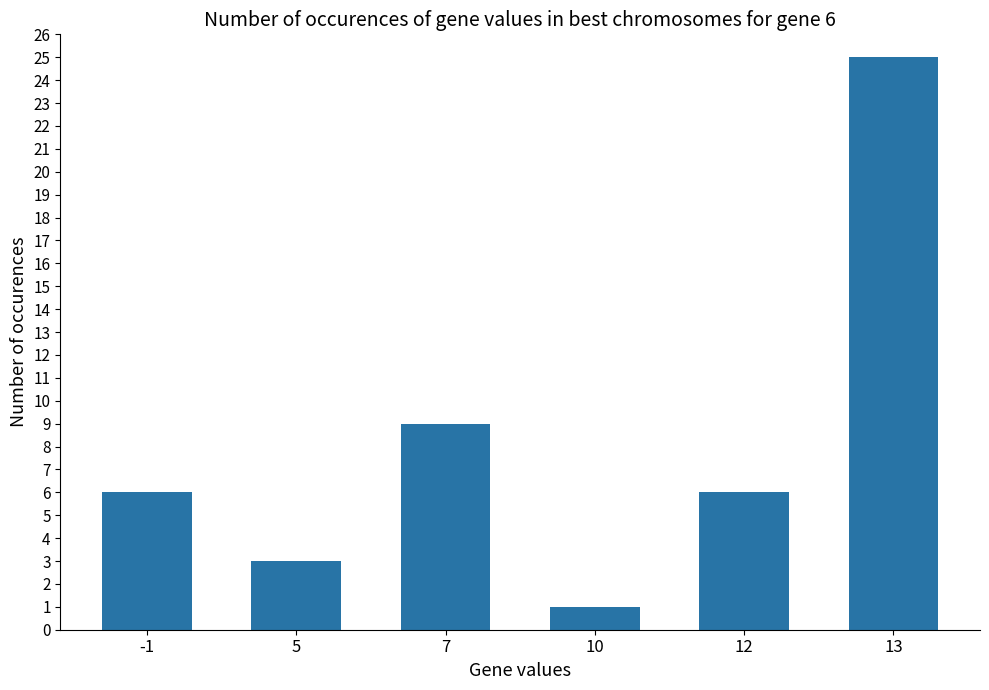

What is the sum of all values?

50